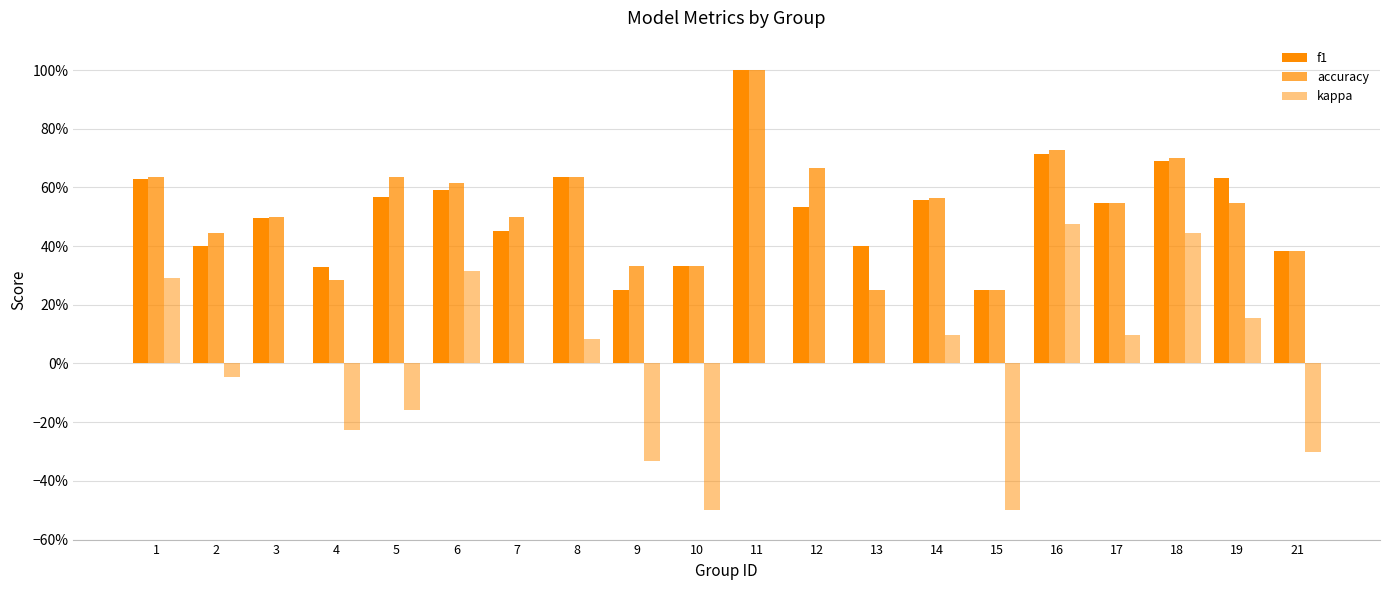

The accuracy series shows 0.6 at 8. True or false?

True